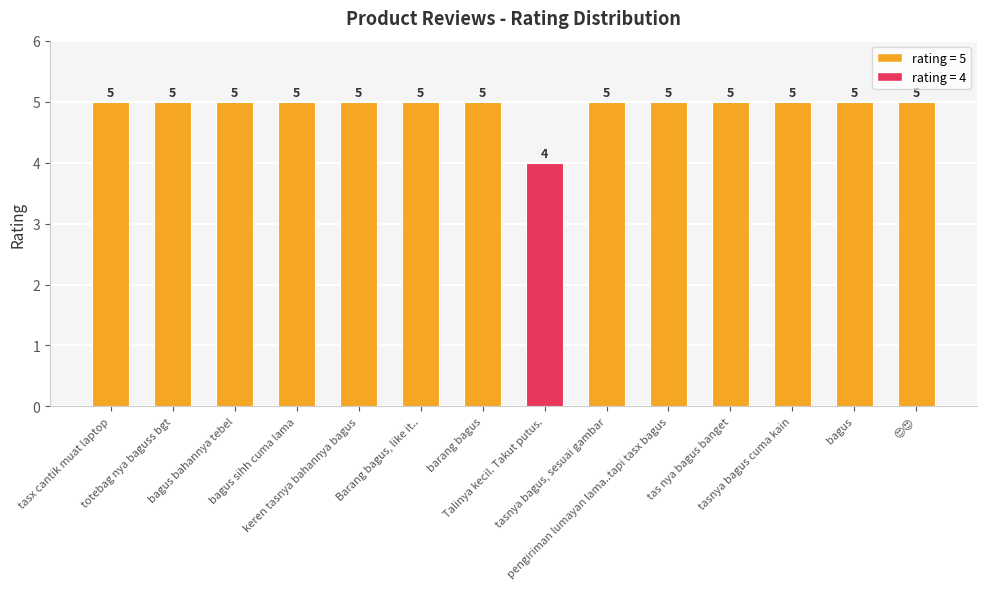

How many values are between 5 and 6?

13